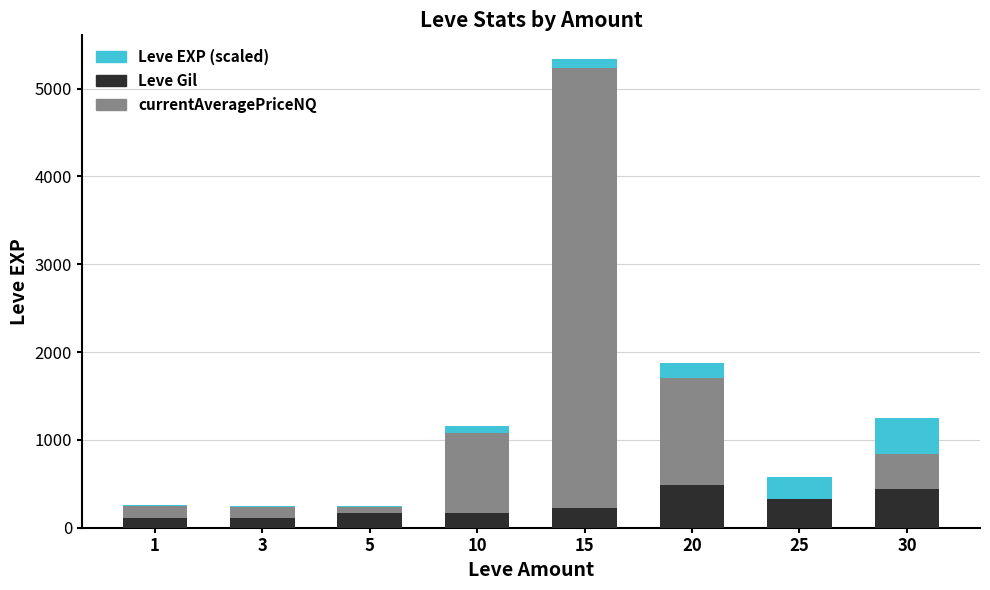

What is the sum of all Leve Gil values?

2047.0